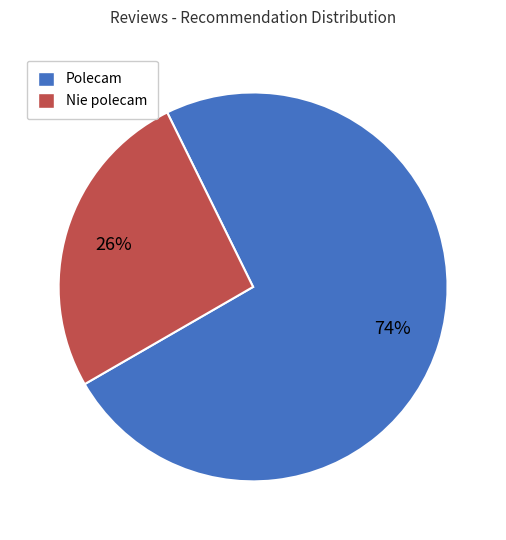

The Polecam slice represents 74% of the pie. True or false?

True